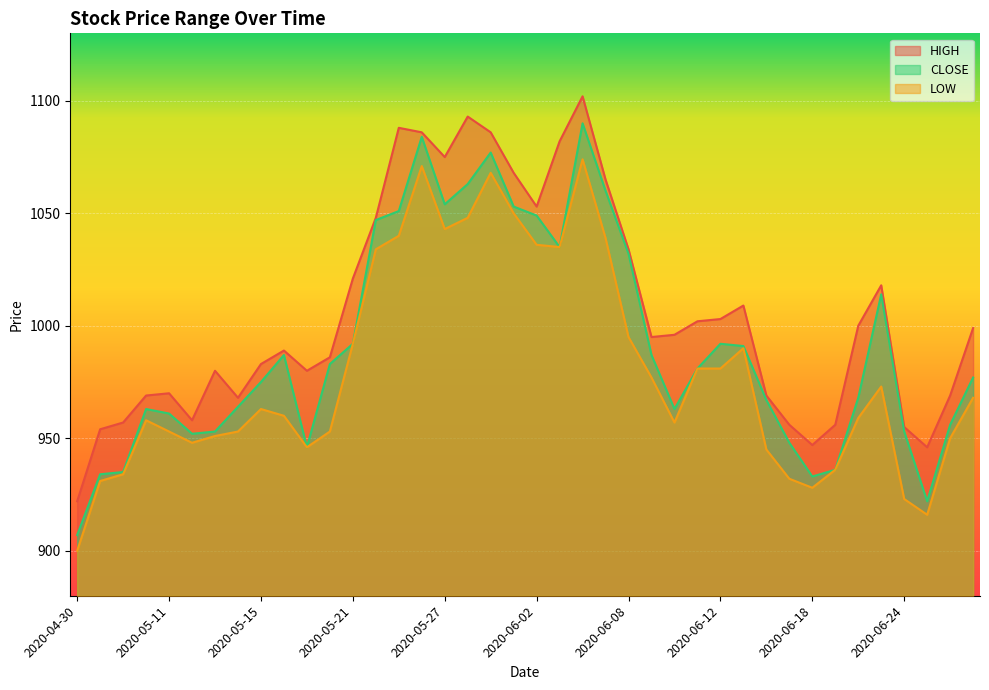

At which category is the sum across all series the highest?

2020-06-04